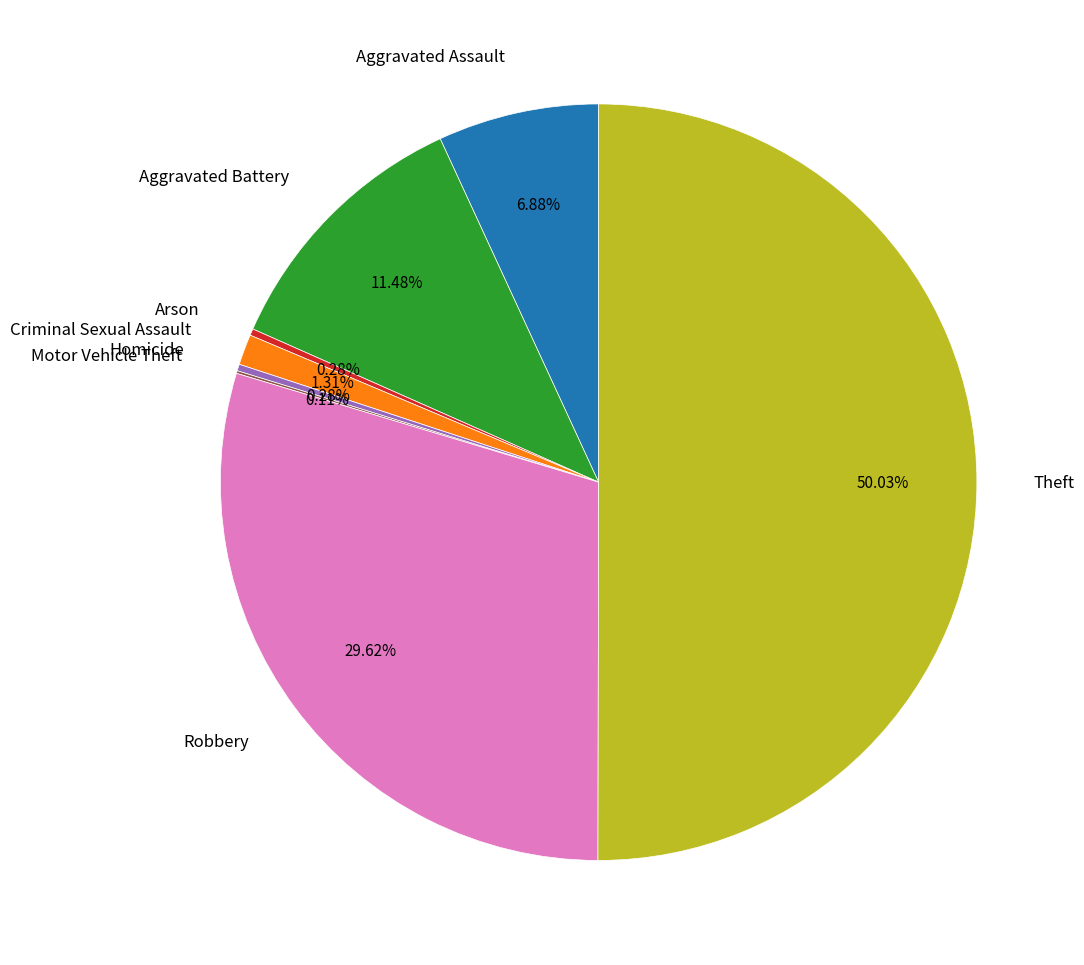

Between Theft and Aggravated Battery, which is larger?

Theft